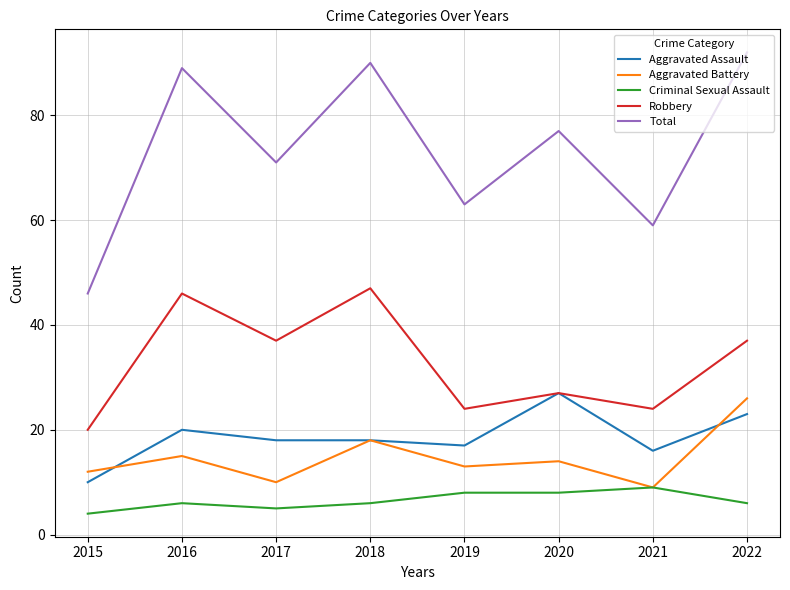

How many distinct data groups are displayed?

5